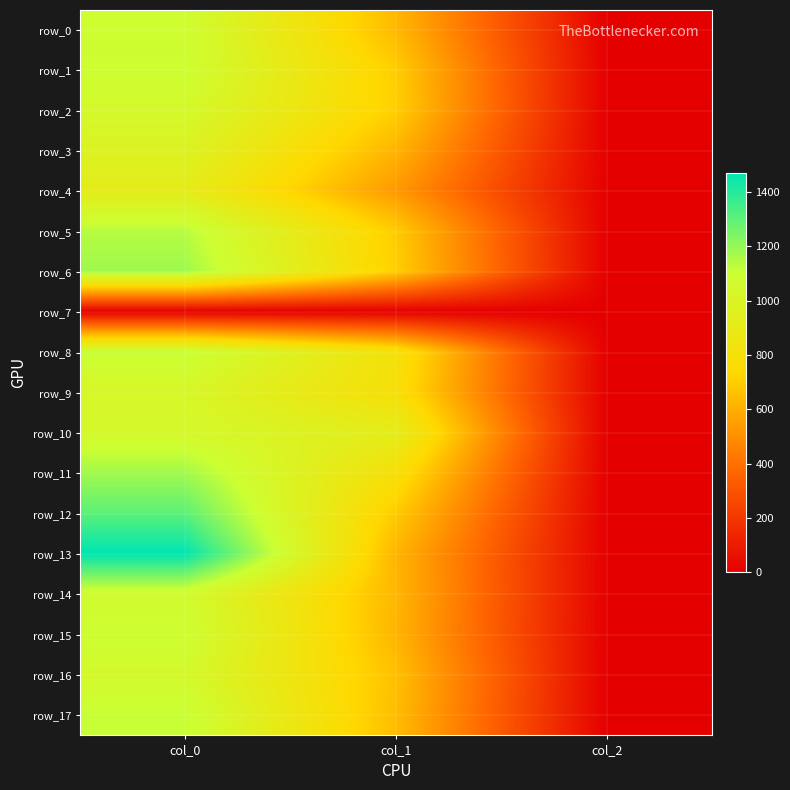

At which label does row_1 reach its peak?

col_0